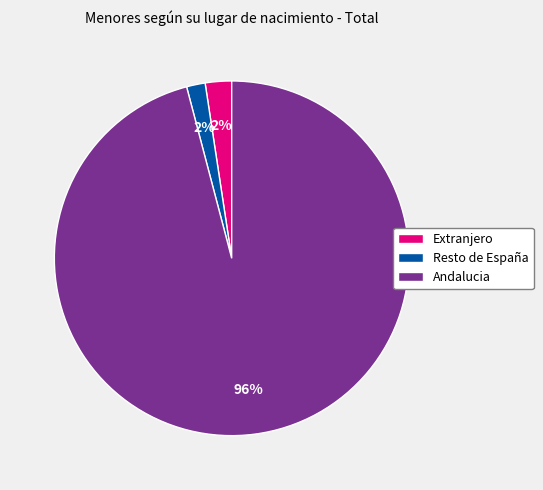

What percentage is the Andalucia slice, to the nearest percent?

96%